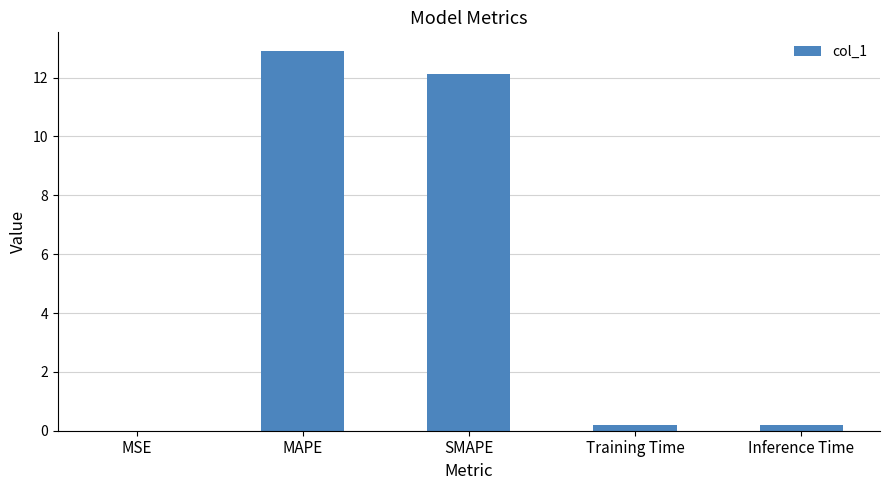

What is the sum of the values at MAPE and SMAPE?

25.0